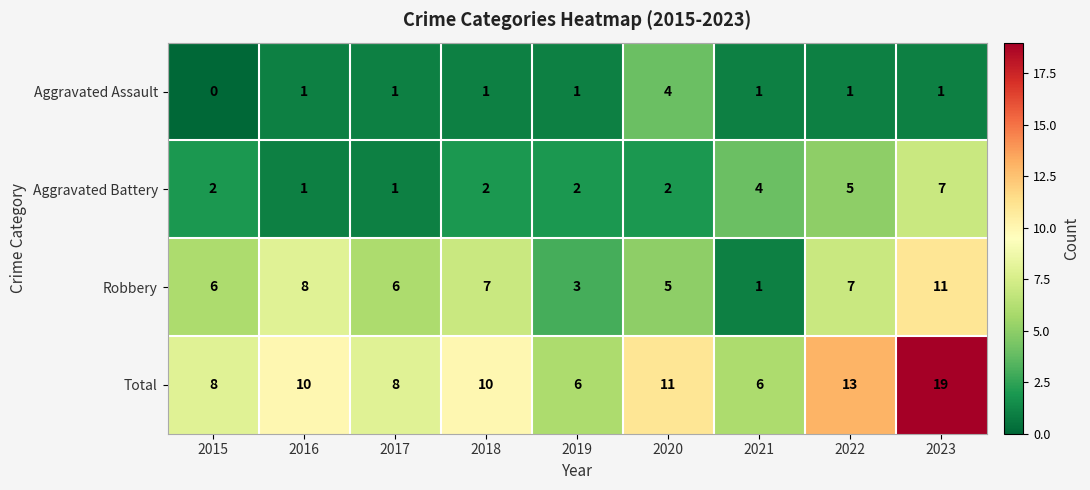

Which series changed the most between 2017 and 2019?

Robbery